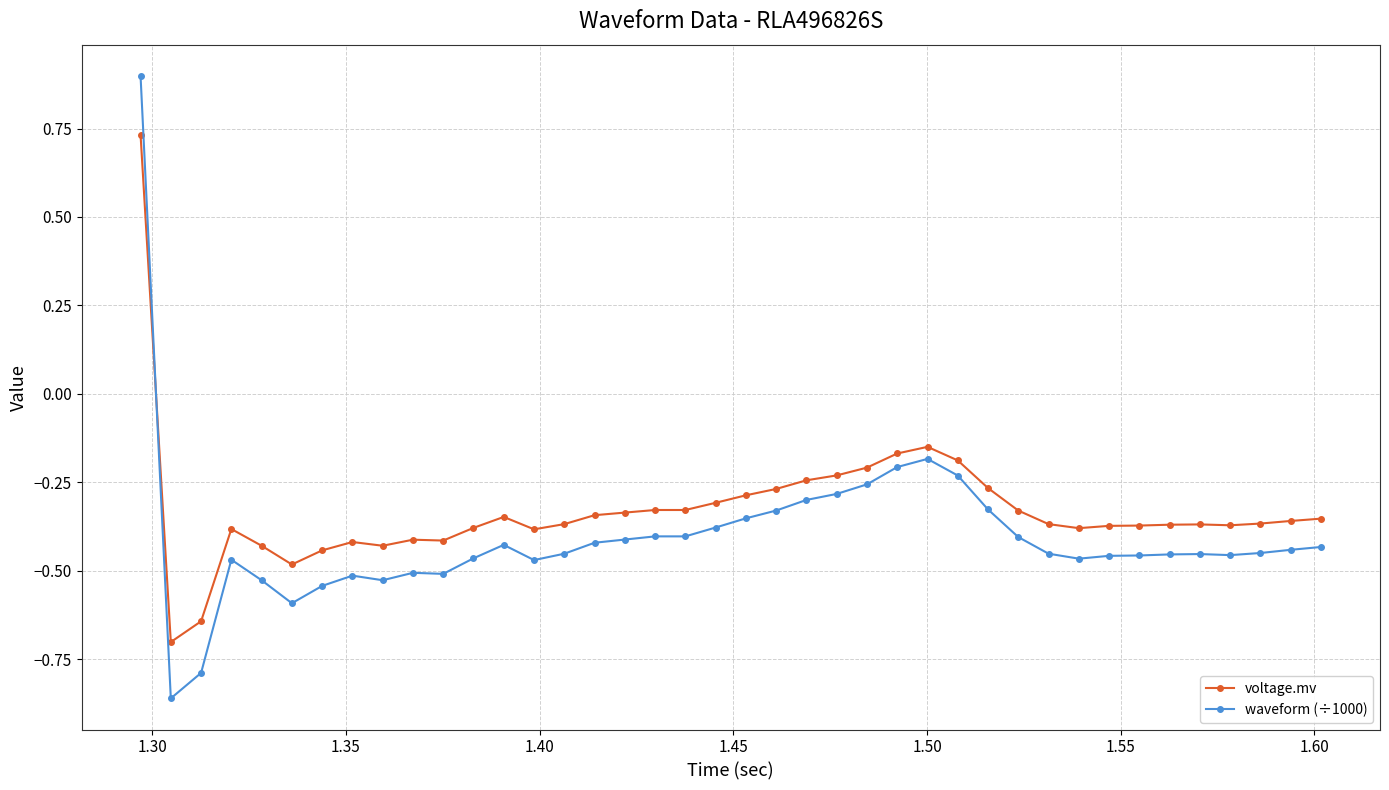

Which series ends up on top after the final intersection of voltage.mv and waveform (÷1000)?

voltage.mv